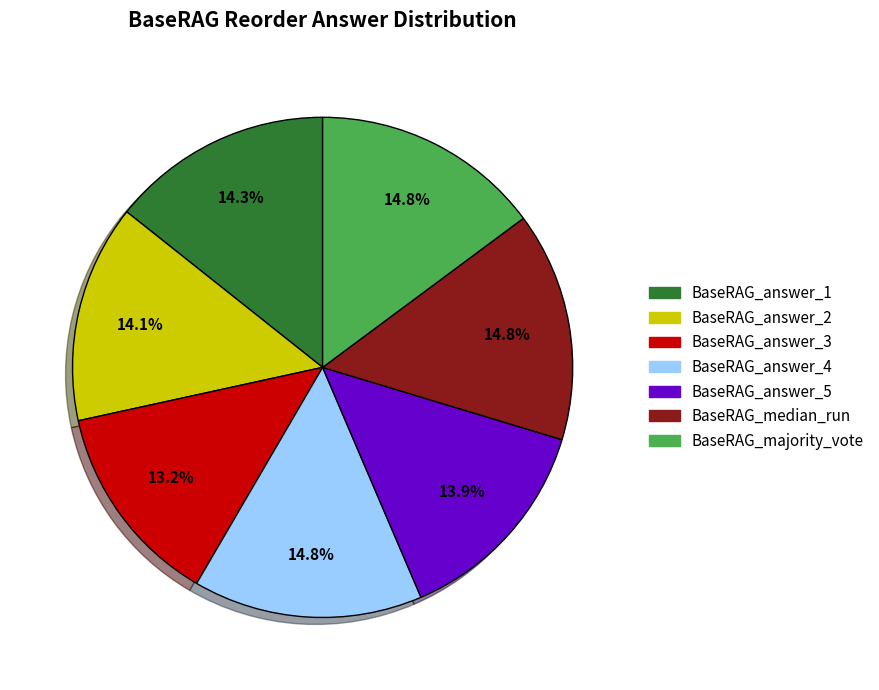

To the nearest percent, what percentage of the pie is BaseRAG_answer_1?

14%